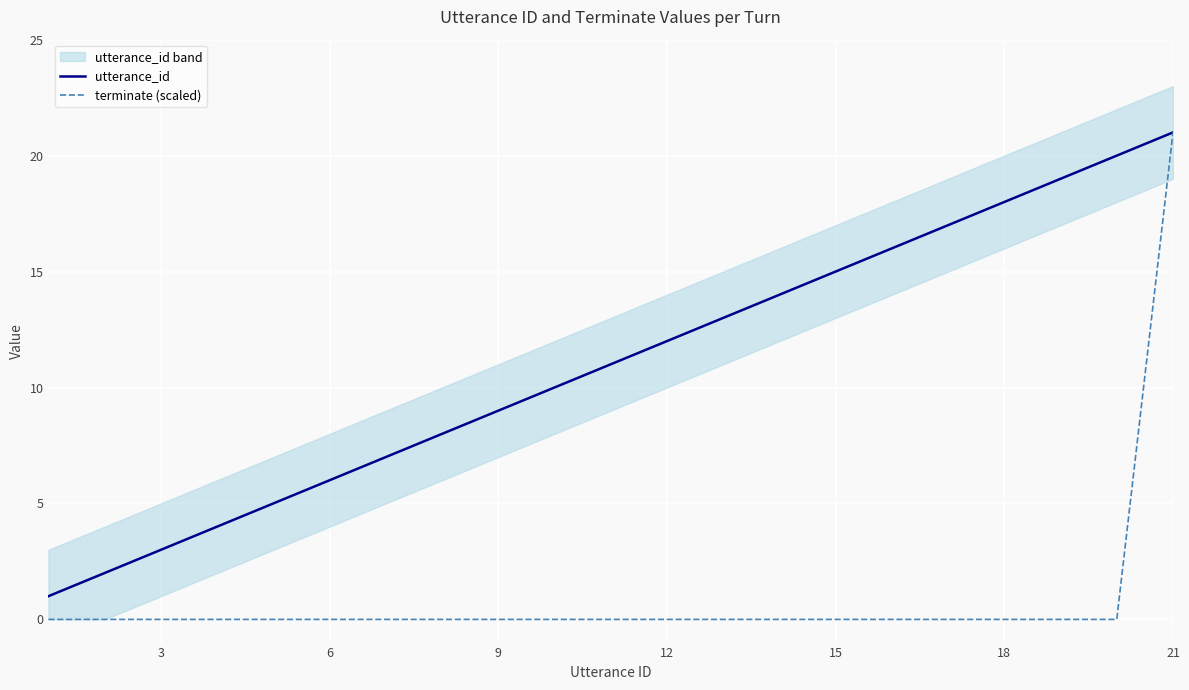

True or false: utterance_id has more than 2 points higher than both neighbors.

False